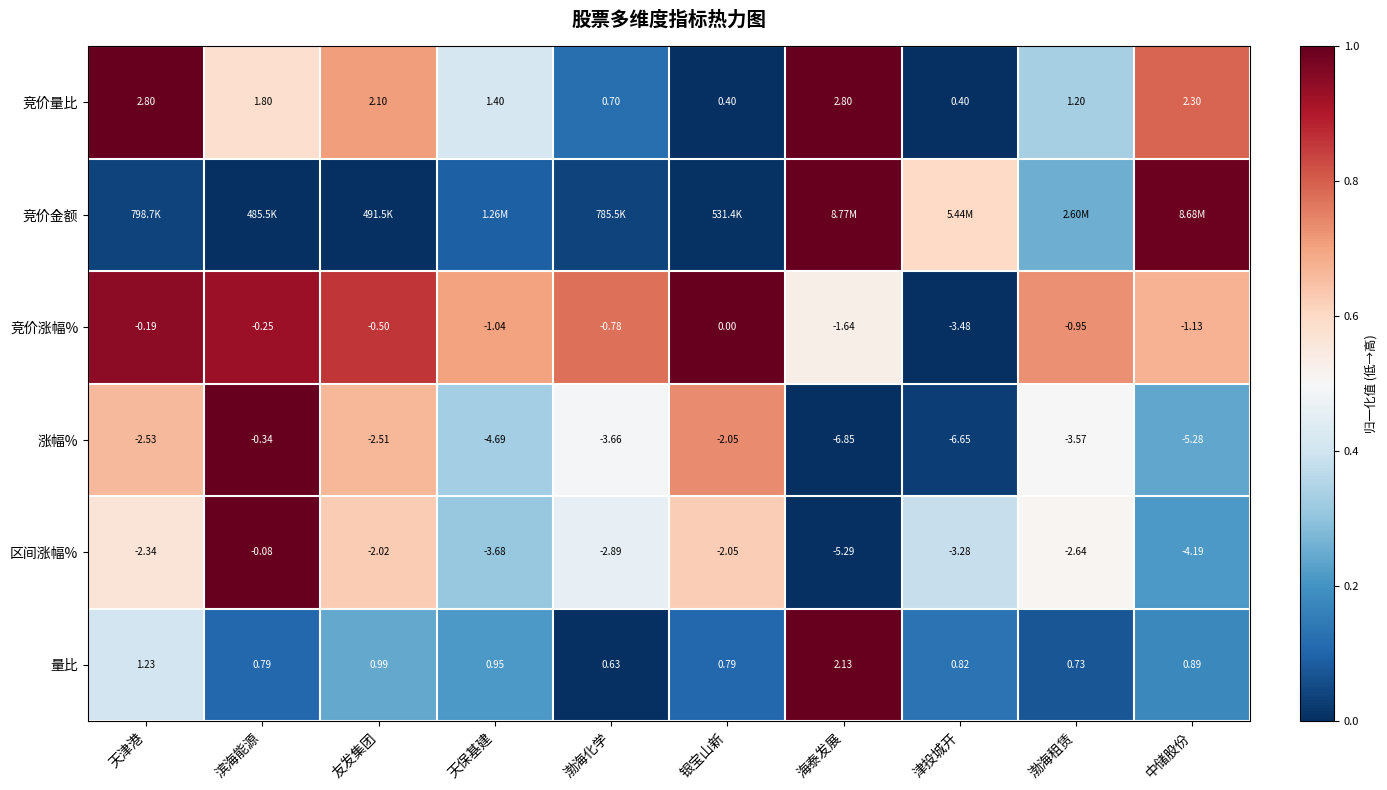

Where is 量比 nearest to the value 1?

友发集团